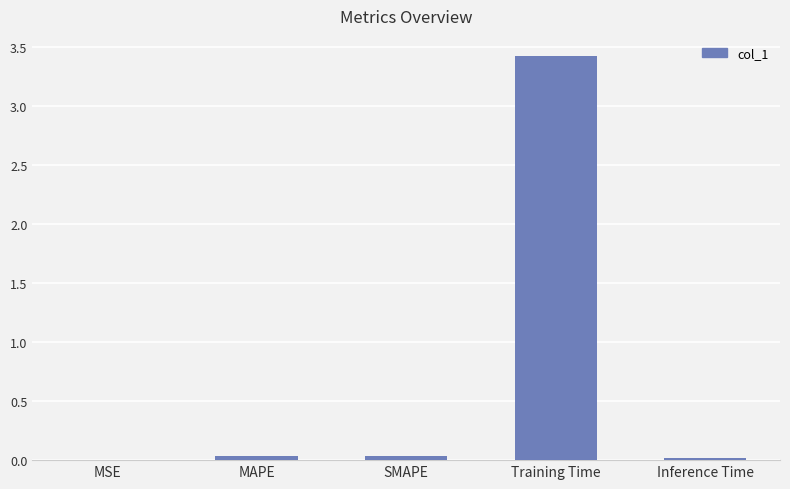

Count the number of data series in this chart.

1